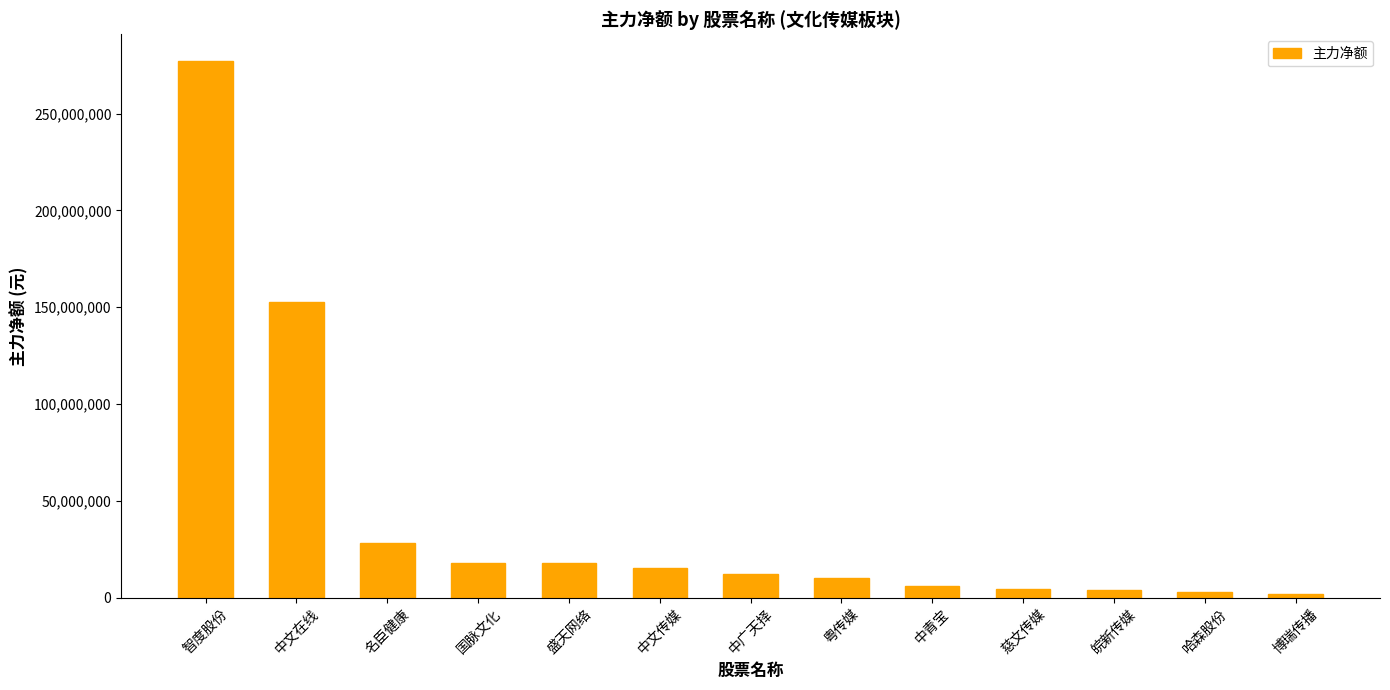

How many data points are less than 11957381?

6